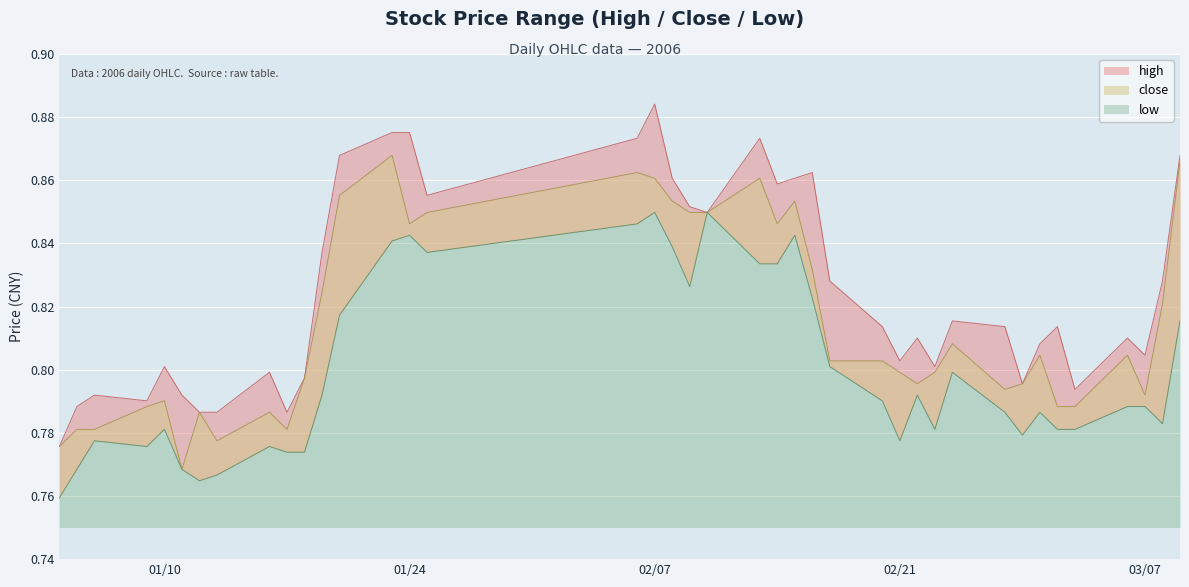

List the series in order of their overall mean, lowest first.

low, close, high